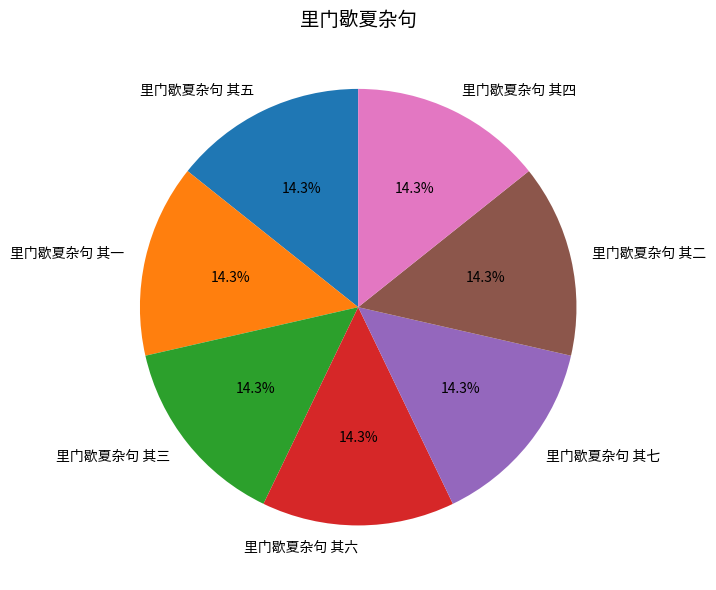

What percentage is the 里门歇夏杂句 其四 slice, to the nearest percent?

14%